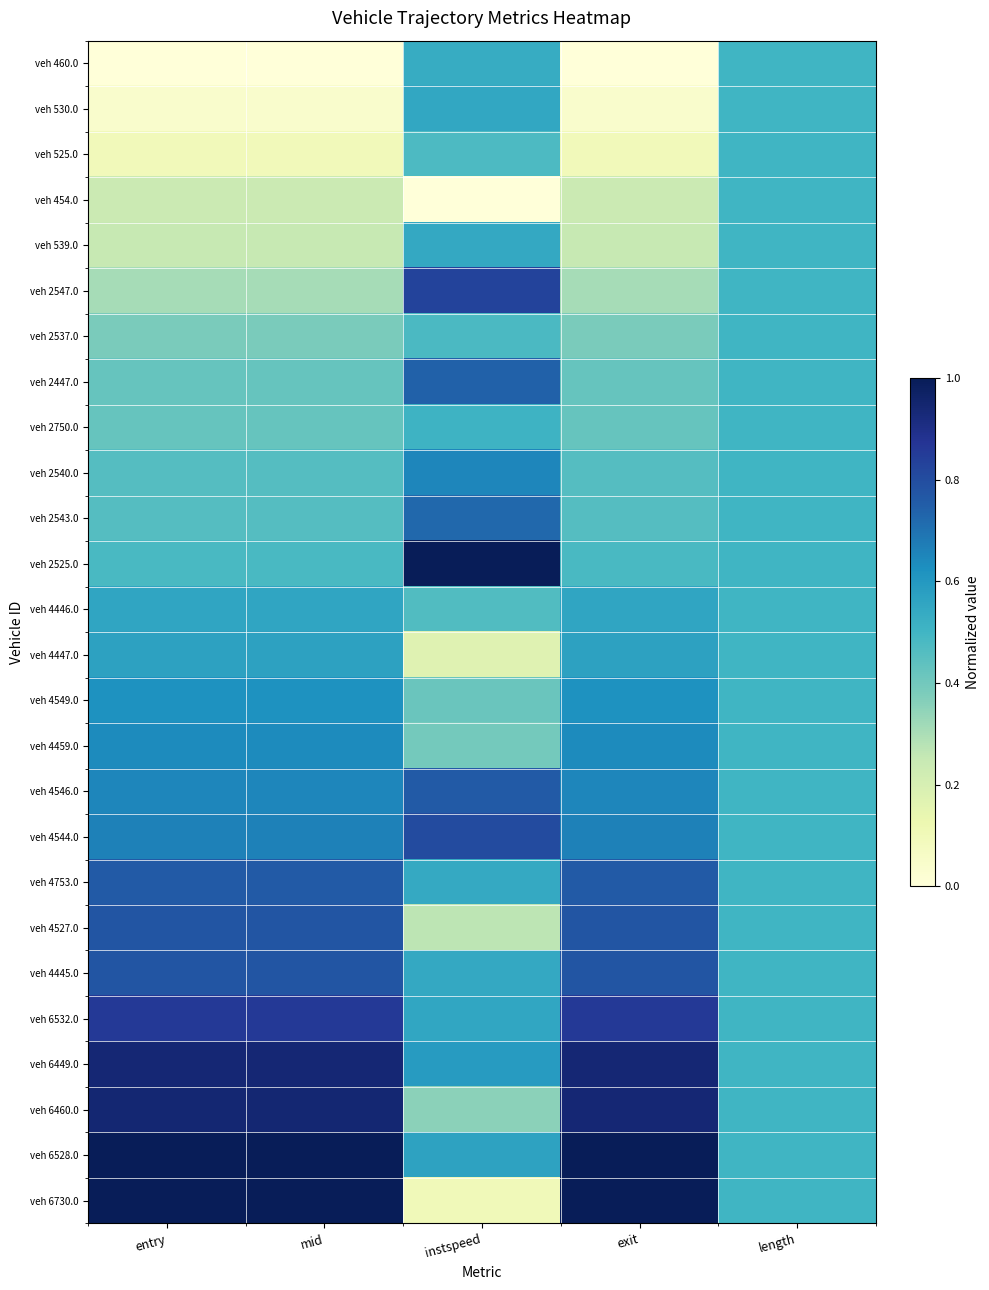

Reading left to right, what are all the values shown in this chart?

veh 460.0: entry=0.0	mid=0.0	instspeed=0.5	exit=0.0	length=0.5
veh 530.0: entry=0.0	mid=0.0	instspeed=0.6	exit=0.0	length=0.5
veh 525.0: entry=0.1	mid=0.1	instspeed=0.5	exit=0.1	length=0.5
veh 454.0: entry=0.2	mid=0.2	instspeed=0.0	exit=0.2	length=0.5
veh 539.0: entry=0.2	mid=0.2	instspeed=0.5	exit=0.2	length=0.5
veh 2547.0: entry=0.3	mid=0.3	instspeed=0.8	exit=0.3	length=0.5
veh 2537.0: entry=0.4	mid=0.4	instspeed=0.5	exit=0.4	length=0.5
veh 2447.0: entry=0.4	mid=0.4	instspeed=0.7	exit=0.4	length=0.5
veh 2750.0: entry=0.4	mid=0.4	instspeed=0.5	exit=0.4	length=0.5
veh 2540.0: entry=0.5	mid=0.5	instspeed=0.6	exit=0.5	length=0.5
veh 2543.0: entry=0.5	mid=0.5	instspeed=0.7	exit=0.5	length=0.5
veh 2525.0: entry=0.5	mid=0.5	instspeed=1.0	exit=0.5	length=0.5
veh 4446.0: entry=0.6	mid=0.6	instspeed=0.5	exit=0.6	length=0.5
veh 4447.0: entry=0.6	mid=0.6	instspeed=0.2	exit=0.6	length=0.5
veh 4549.0: entry=0.6	mid=0.6	instspeed=0.4	exit=0.6	length=0.5
veh 4459.0: entry=0.6	mid=0.6	instspeed=0.4	exit=0.6	length=0.5
veh 4546.0: entry=0.7	mid=0.7	instspeed=0.8	exit=0.7	length=0.5
veh 4544.0: entry=0.7	mid=0.7	instspeed=0.8	exit=0.7	length=0.5
veh 4753.0: entry=0.8	mid=0.8	instspeed=0.5	exit=0.8	length=0.5
veh 4527.0: entry=0.8	mid=0.8	instspeed=0.3	exit=0.8	length=0.5
veh 4445.0: entry=0.8	mid=0.8	instspeed=0.5	exit=0.8	length=0.5
veh 6532.0: entry=0.9	mid=0.9	instspeed=0.6	exit=0.9	length=0.5
veh 6449.0: entry=0.9	mid=0.9	instspeed=0.6	exit=0.9	length=0.5
veh 6460.0: entry=0.9	mid=0.9	instspeed=0.4	exit=0.9	length=0.5
veh 6528.0: entry=1.0	mid=1.0	instspeed=0.6	exit=1.0	length=0.5
veh 6730.0: entry=1.0	mid=1.0	instspeed=0.1	exit=1.0	length=0.5